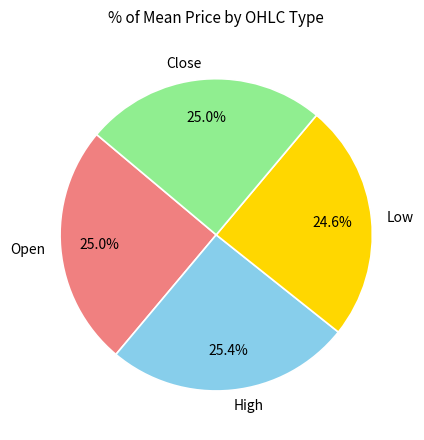

What percentage is the Low slice, to the nearest percent?

25%